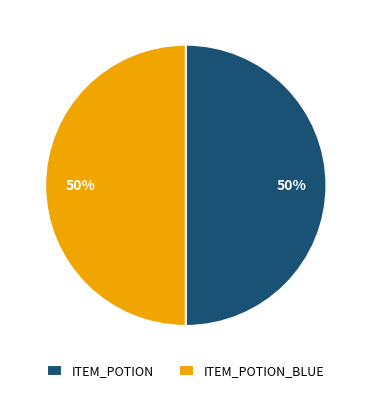

Combined, do ITEM_POTION_BLUE and ITEM_POTION account for over 50%?

Yes